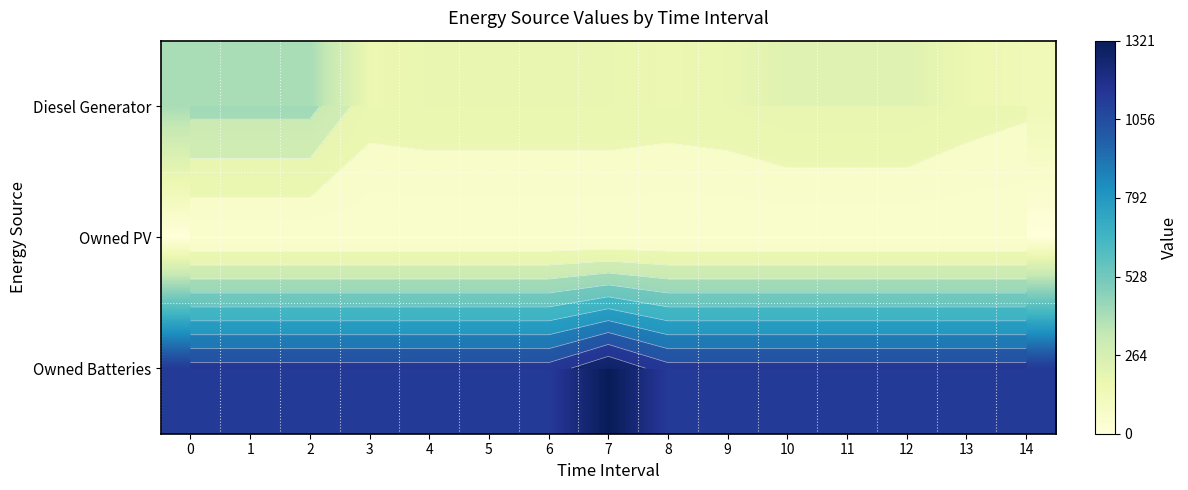

True or false: Diesel Generator has a value of 278 at 3.

False